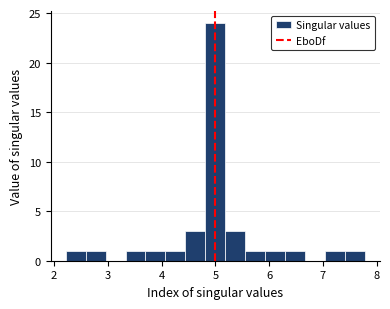

Around what value on the x-axis is the tallest bar? Give the approximate position of its centre, as read against the axis.

5.0